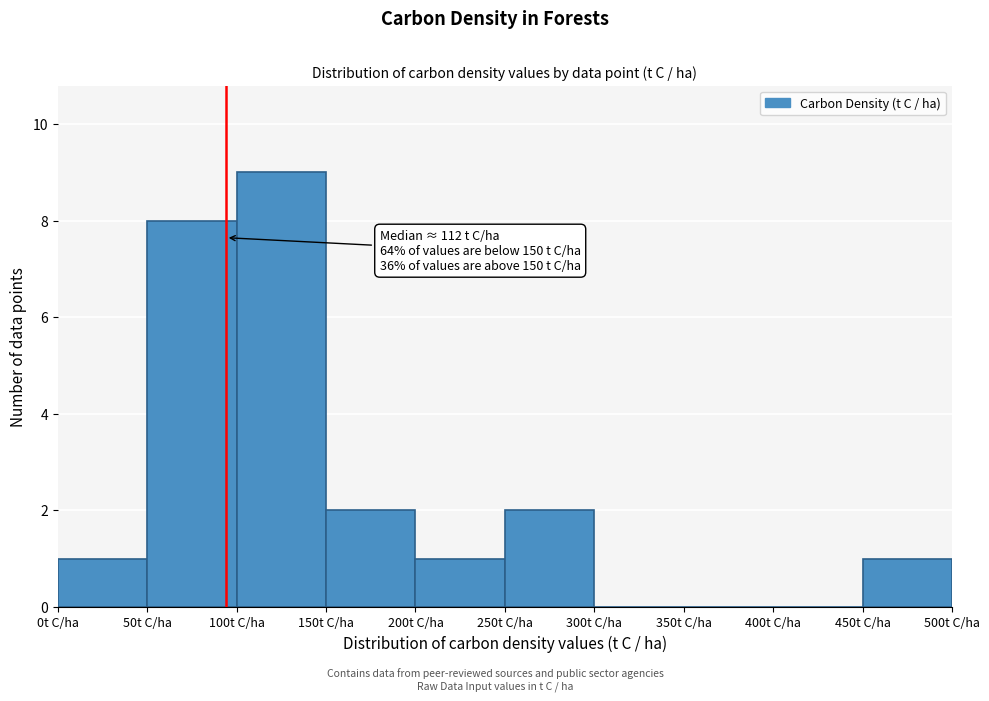

Over which range of the x-axis is the bar tallest?

100 to 150